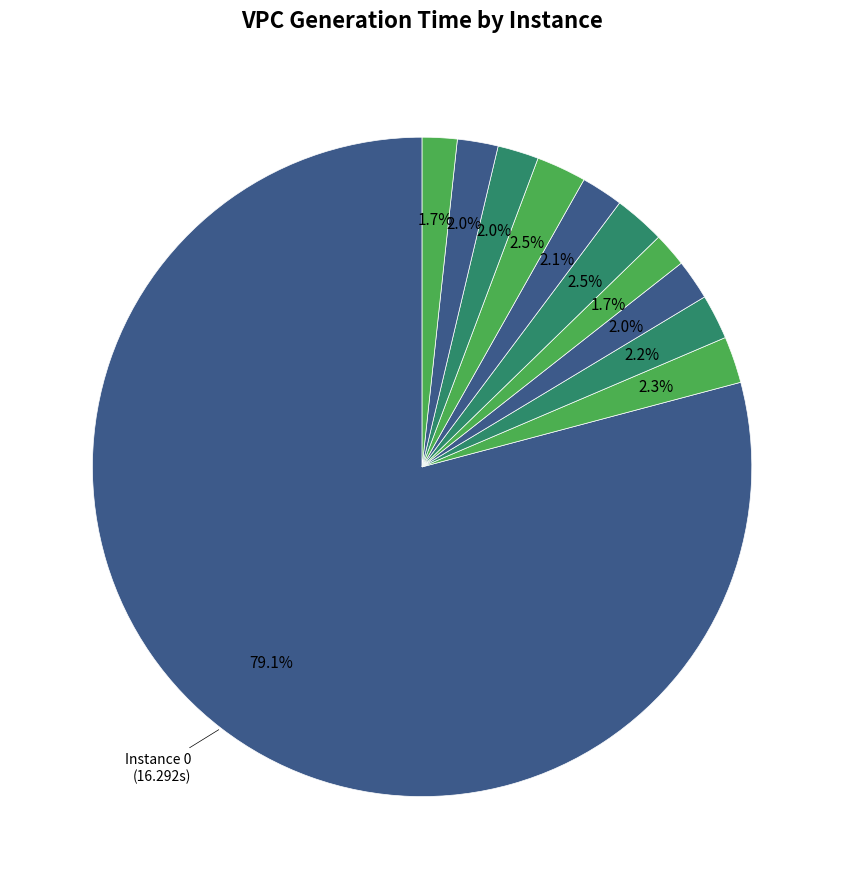

How many slices are in this pie chart?

11